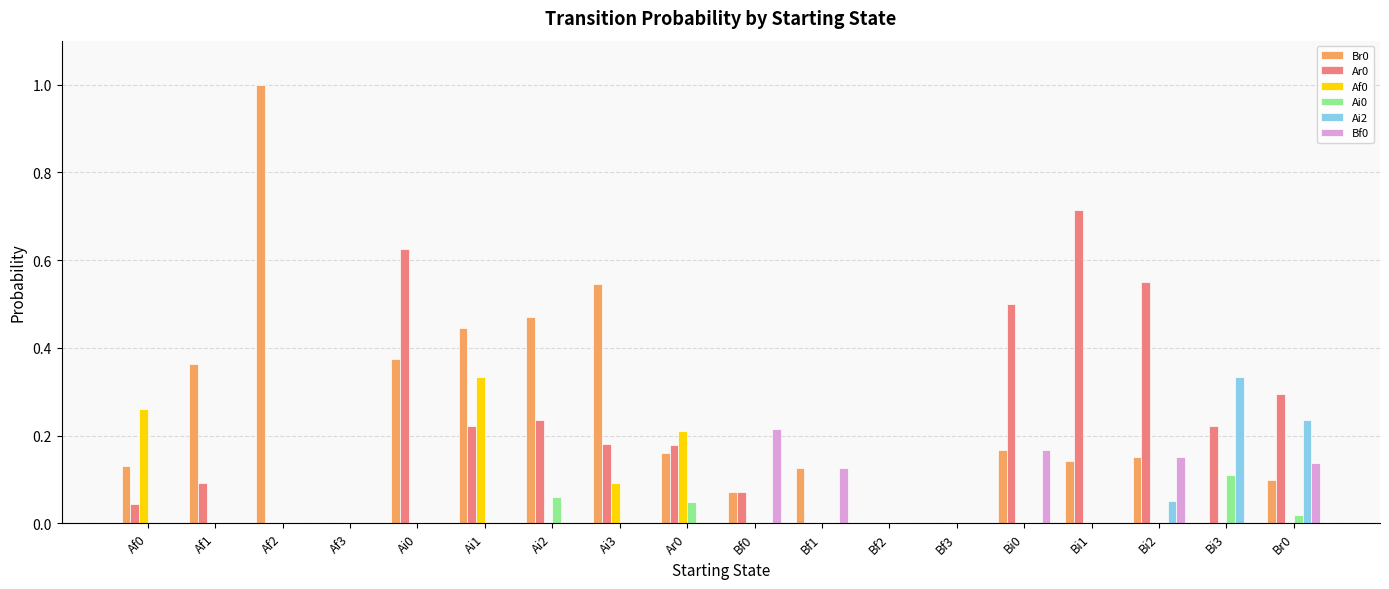

Which category has the highest value across all series?

Af2